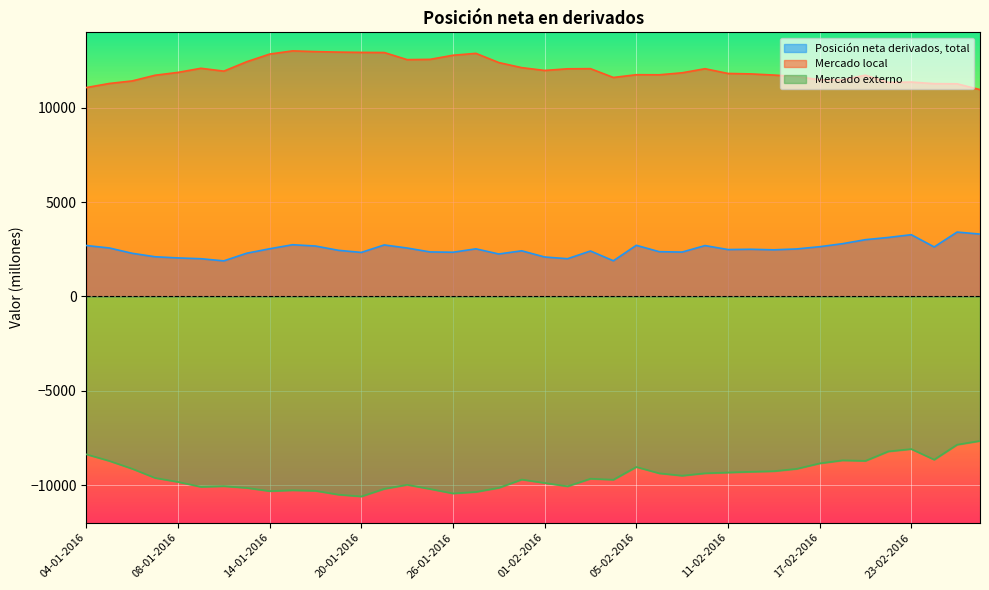

Which series has the widest spread of values?

Mercado externo